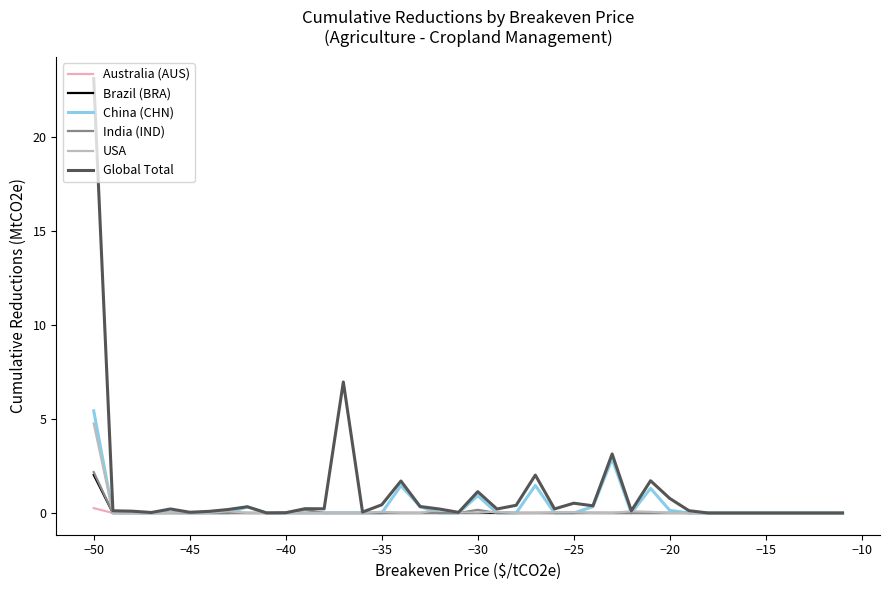

Which series has the largest range (max minus min)?

Global Total